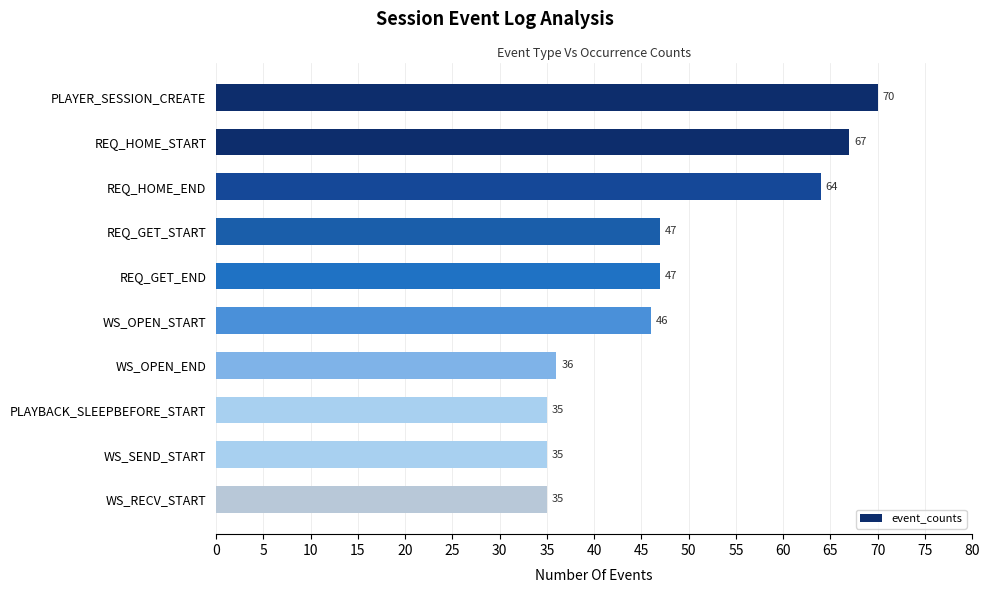

What is the difference between the values at WS_OPEN_END and REQ_GET_START?

11